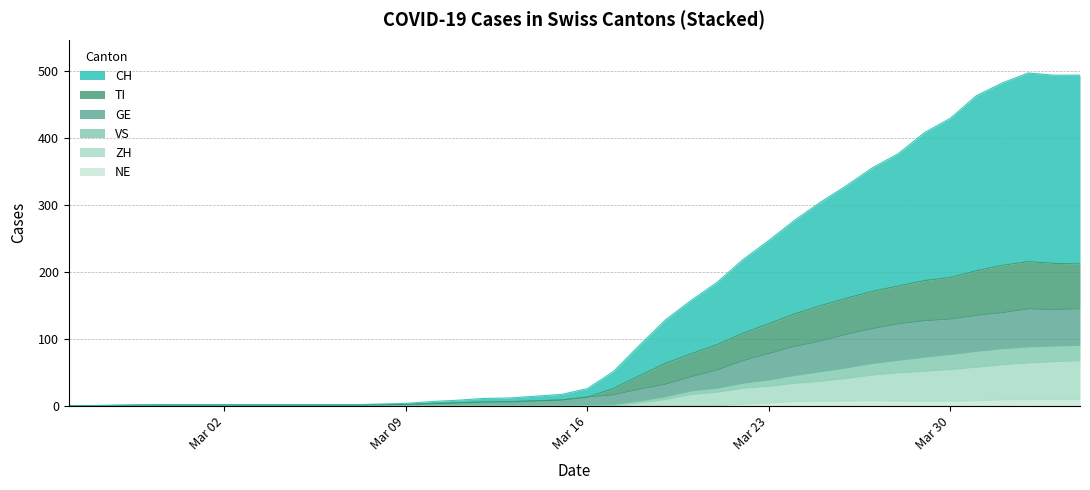

Does the chart have visible grid lines?

Yes